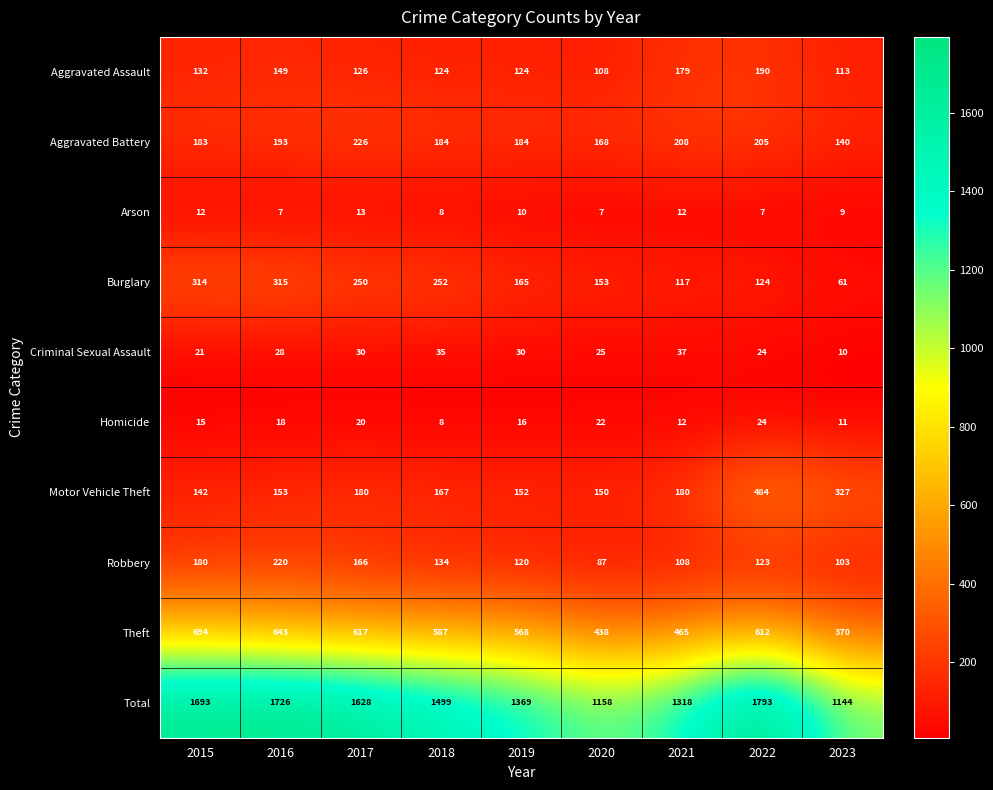

What is the sum of all Aggravated Battery values?

1691